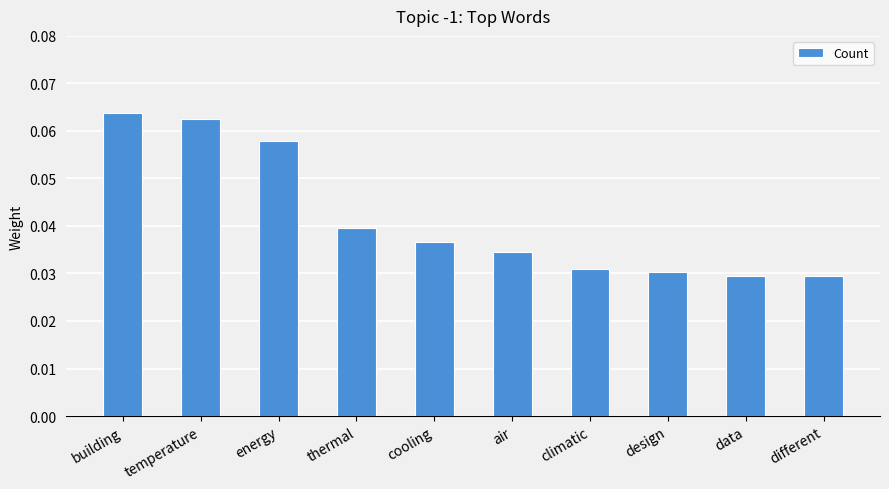

Between data and energy, which is larger?

energy